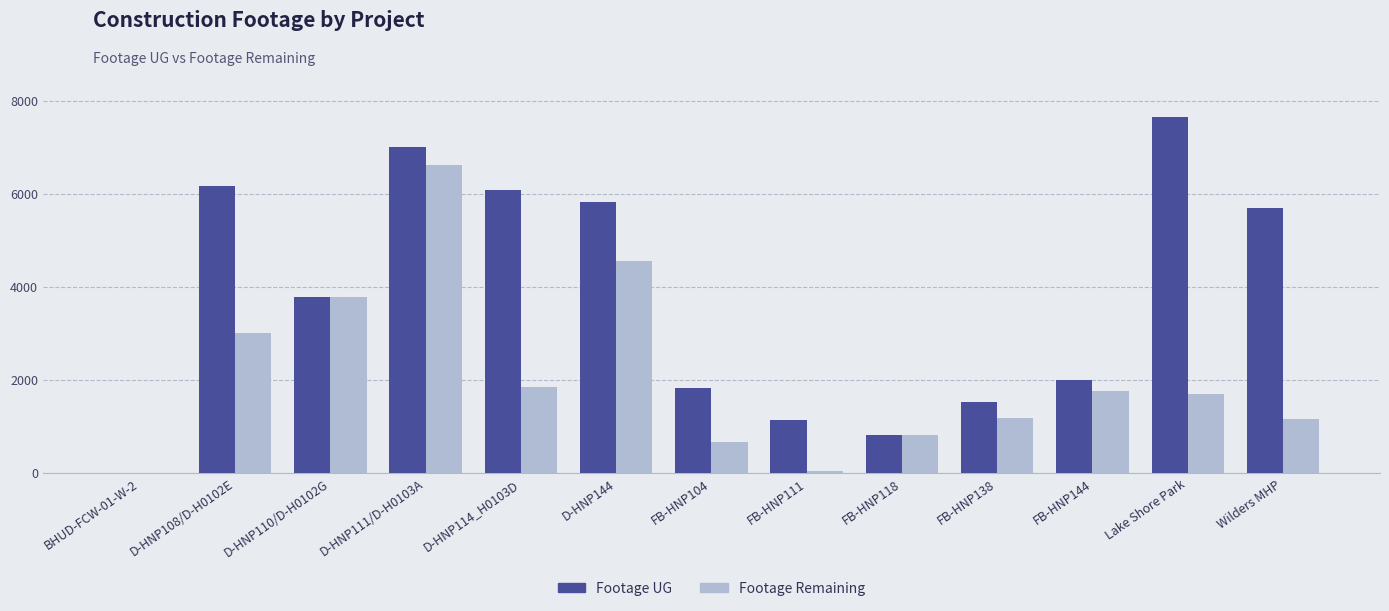

Which label corresponds to the largest value in the chart?

Lake Shore Park